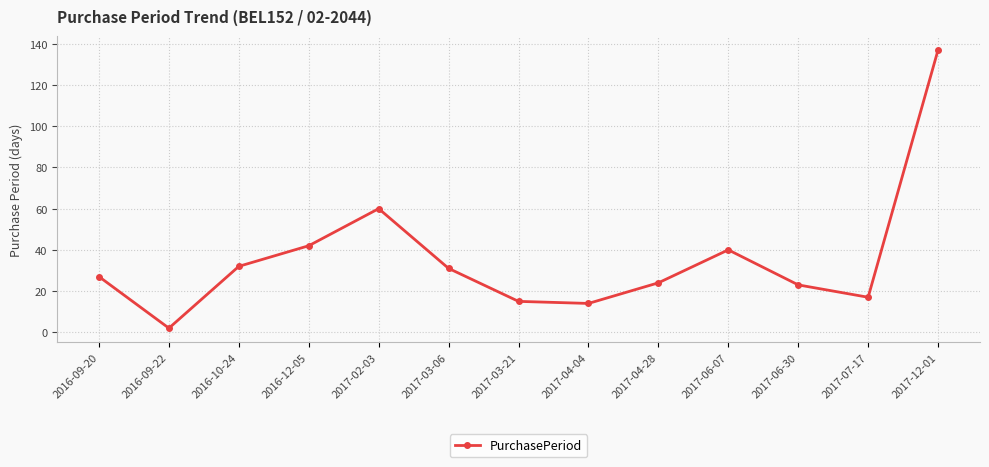

Reading left to right, what are all the values shown in this chart?

2016-09-20=27	2016-09-22=2	2016-10-24=32	2016-12-05=42	2017-02-03=60	2017-03-06=31	2017-03-21=15	2017-04-04=14	2017-04-28=24	2017-06-07=40	2017-06-30=23	2017-07-17=17	2017-12-01=137